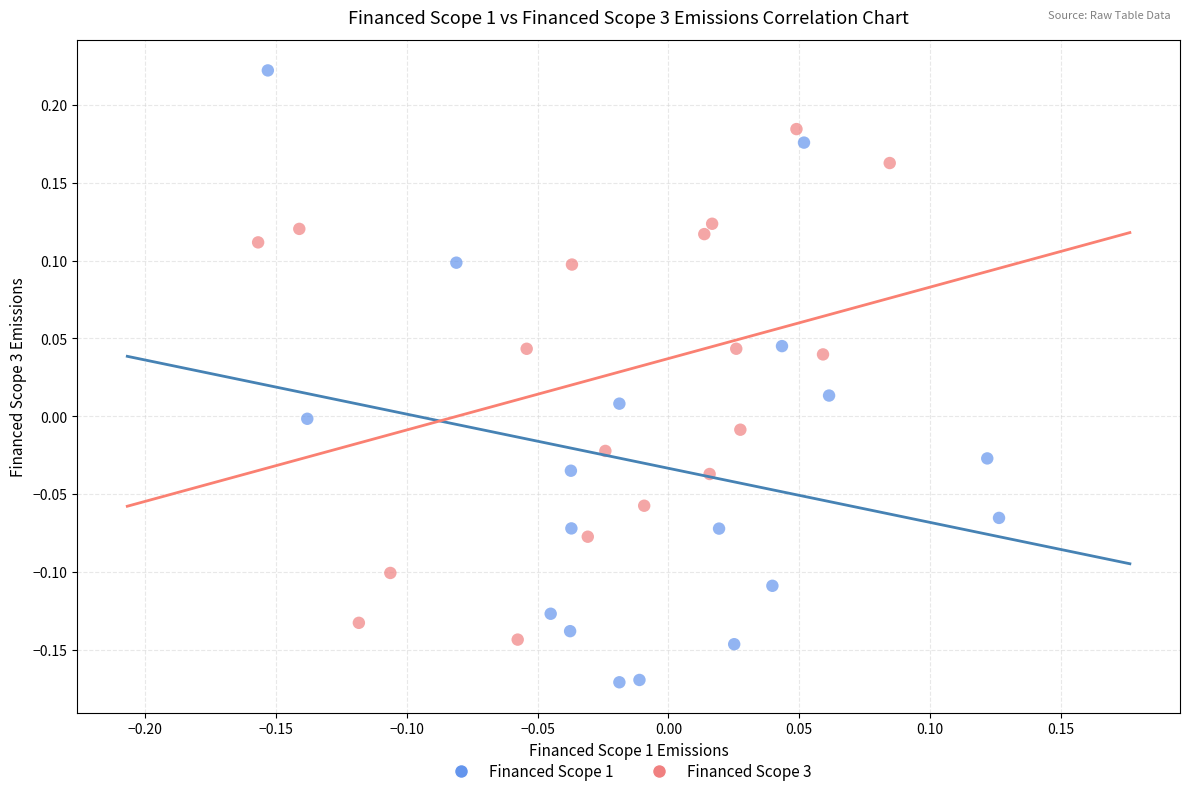

What are all the series names shown in the legend?

Financed Scope 1, Financed Scope 3